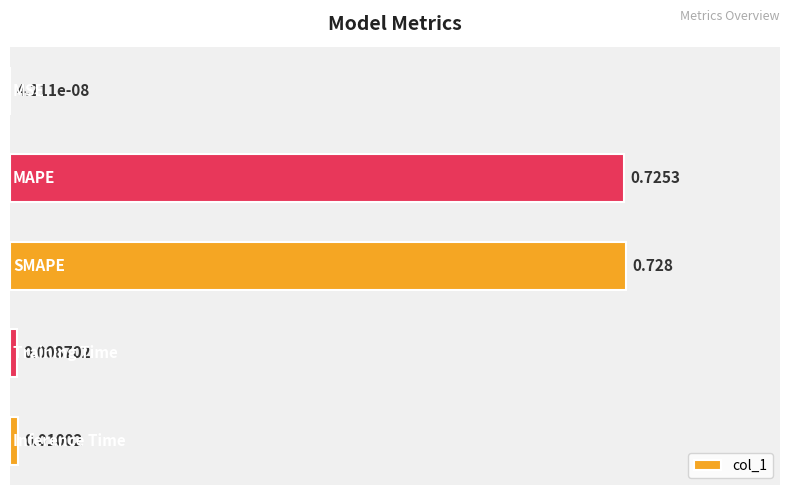

What is the greatest value displayed?

0.7